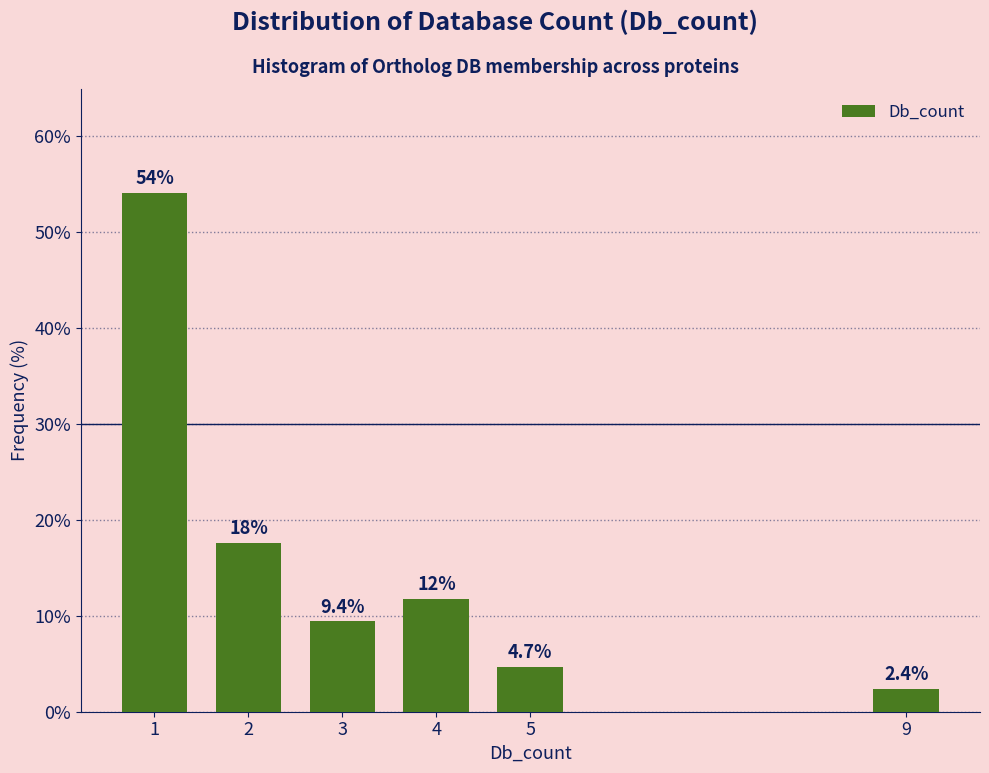

Reading left to right, transcribe all the data shown in this chart.

54.1	17.6	9.4	11.8	4.7	2.4